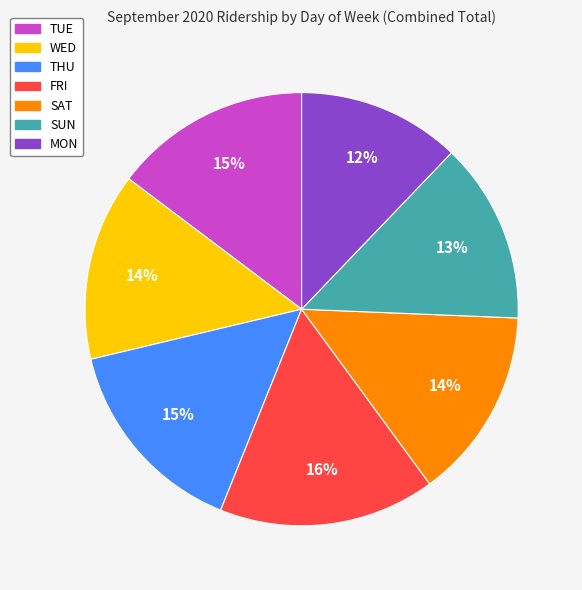

Does any single category account for the majority?

No